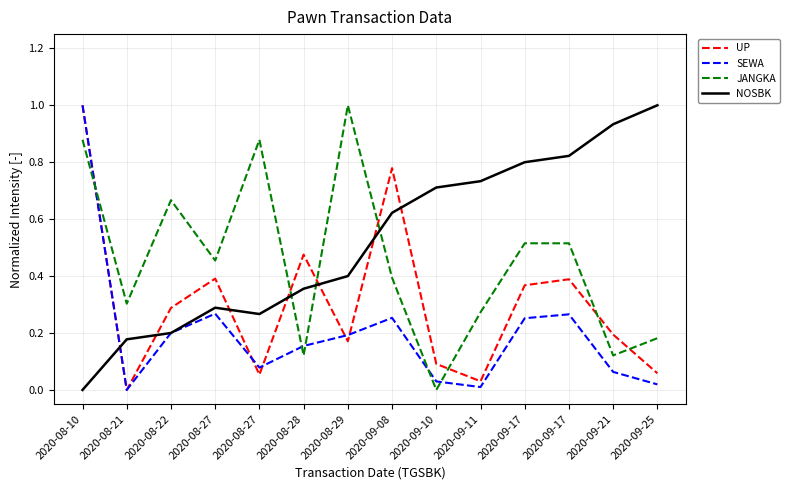

Reading left to right, extract all data points from this chart.

UP: 2020-08-10=1.0	2020-08-21=0.0	2020-08-22=0.3	2020-08-27=0.4	2020-08-27=0.1	2020-08-28=0.5	2020-08-29=0.2	2020-09-08=0.8	2020-09-10=0.1	2020-09-11=0.0	2020-09-17=0.4	2020-09-17=0.4	2020-09-21=0.2	2020-09-25=0.1
SEWA: 2020-08-10=1.0	2020-08-21=0.0	2020-08-22=0.2	2020-08-27=0.3	2020-08-27=0.1	2020-08-28=0.2	2020-08-29=0.2	2020-09-08=0.3	2020-09-10=0.0	2020-09-11=0.0	2020-09-17=0.3	2020-09-17=0.3	2020-09-21=0.1	2020-09-25=0.0
JANGKA: 2020-08-10=0.9	2020-08-21=0.3	2020-08-22=0.7	2020-08-27=0.5	2020-08-27=0.9	2020-08-28=0.1	2020-08-29=1.0	2020-09-08=0.4	2020-09-10=0.0	2020-09-11=0.3	2020-09-17=0.5	2020-09-17=0.5	2020-09-21=0.1	2020-09-25=0.2
NOSBK: 2020-08-10=0.0	2020-08-21=0.2	2020-08-22=0.2	2020-08-27=0.3	2020-08-27=0.3	2020-08-28=0.4	2020-08-29=0.4	2020-09-08=0.6	2020-09-10=0.7	2020-09-11=0.7	2020-09-17=0.8	2020-09-17=0.8	2020-09-21=0.9	2020-09-25=1.0